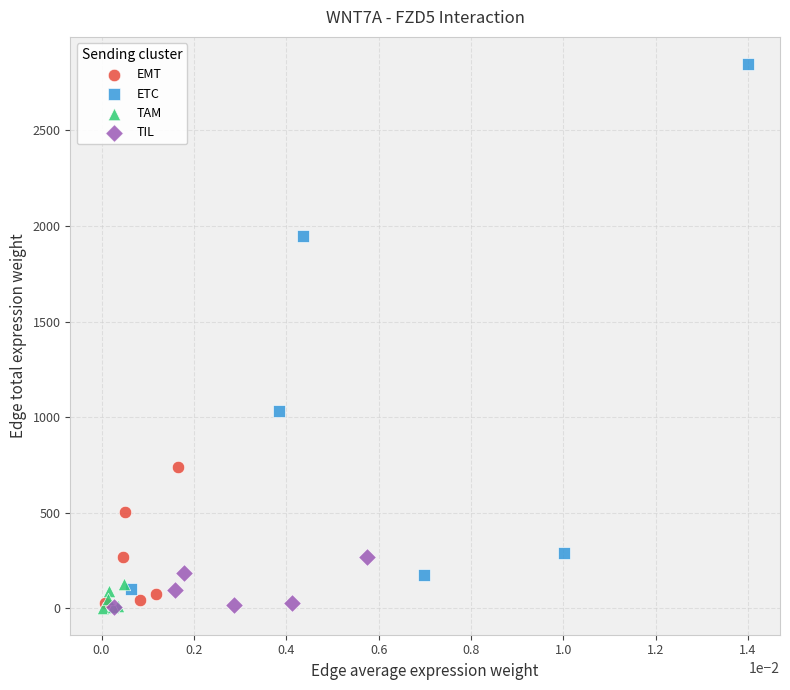

Which series has the largest Y range (max minus min)?

ETC